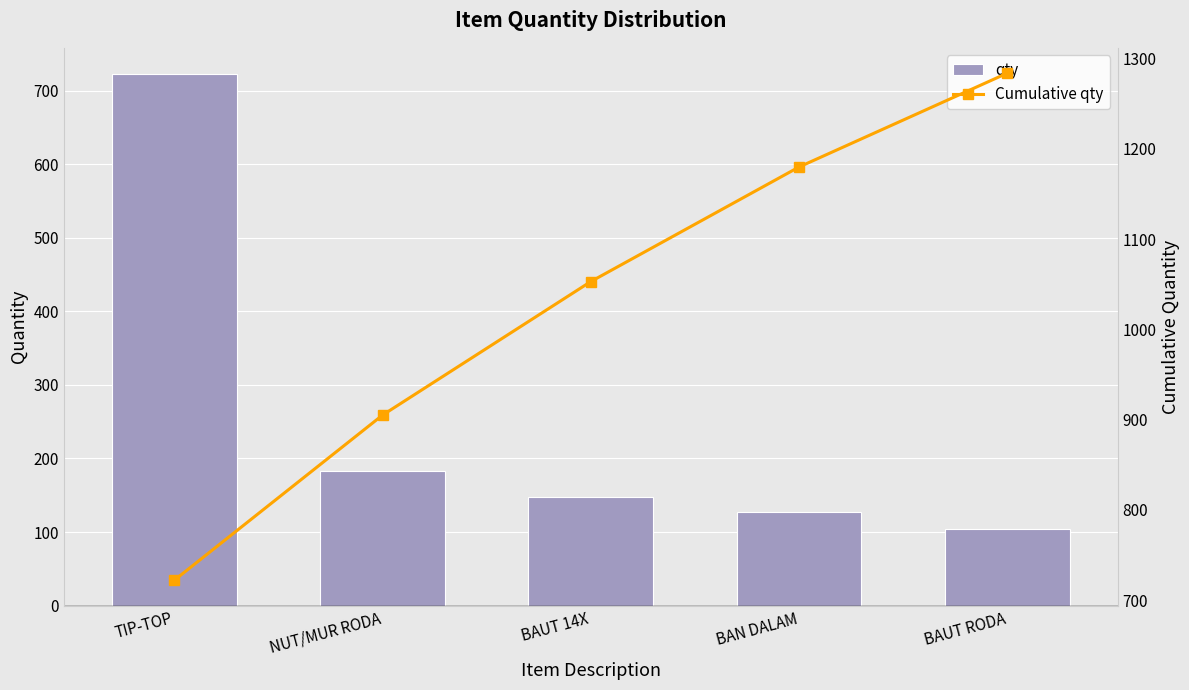

At how many categories does at least one series exceed 426?

5